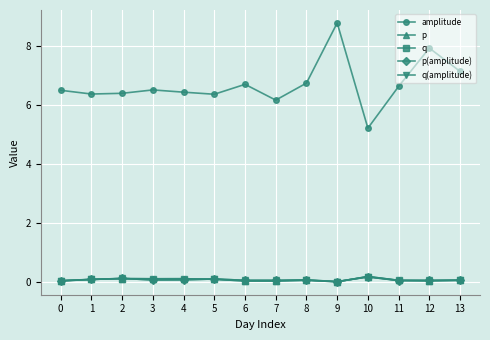

Is this an area chart (filled region under the line)?

No